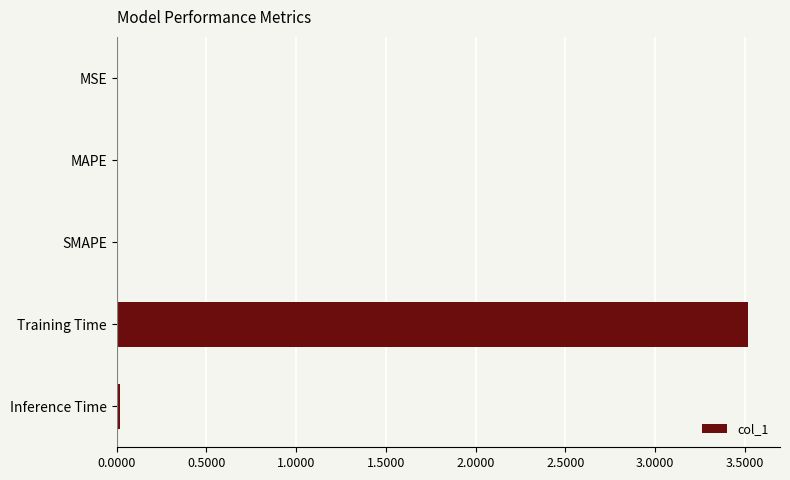

Which category has the highest value across all series?

Training Time